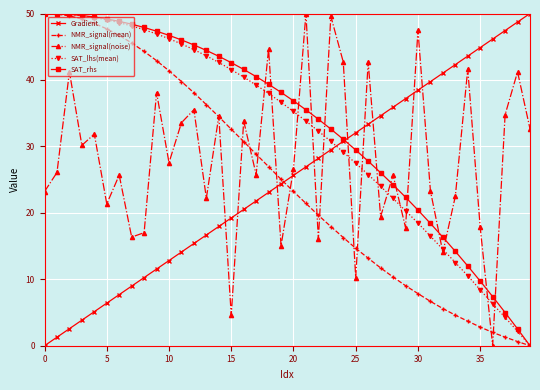

How many lines are shown in the chart?

5